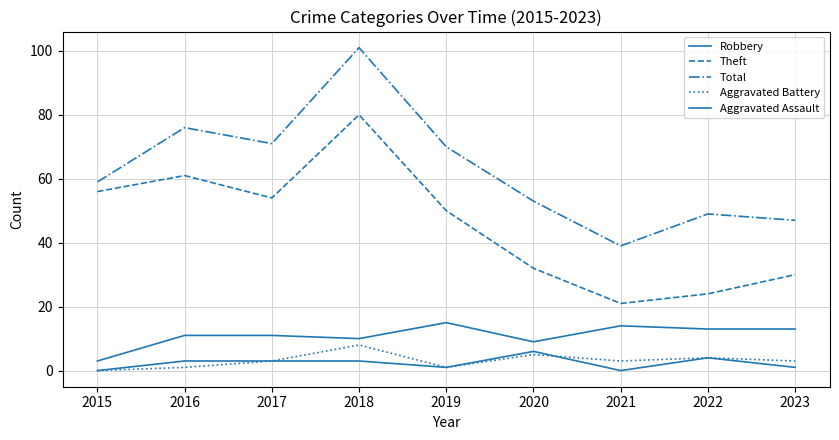

Is this an area chart (filled region under the line)?

No